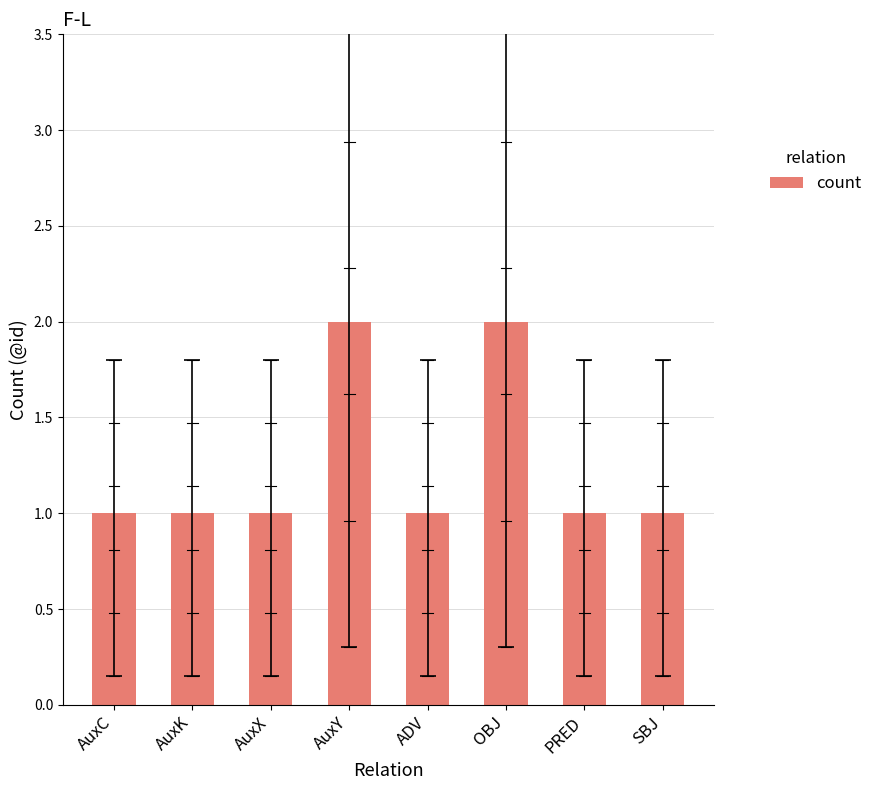

Are the bars grouped side by side (vs. stacked)?

No